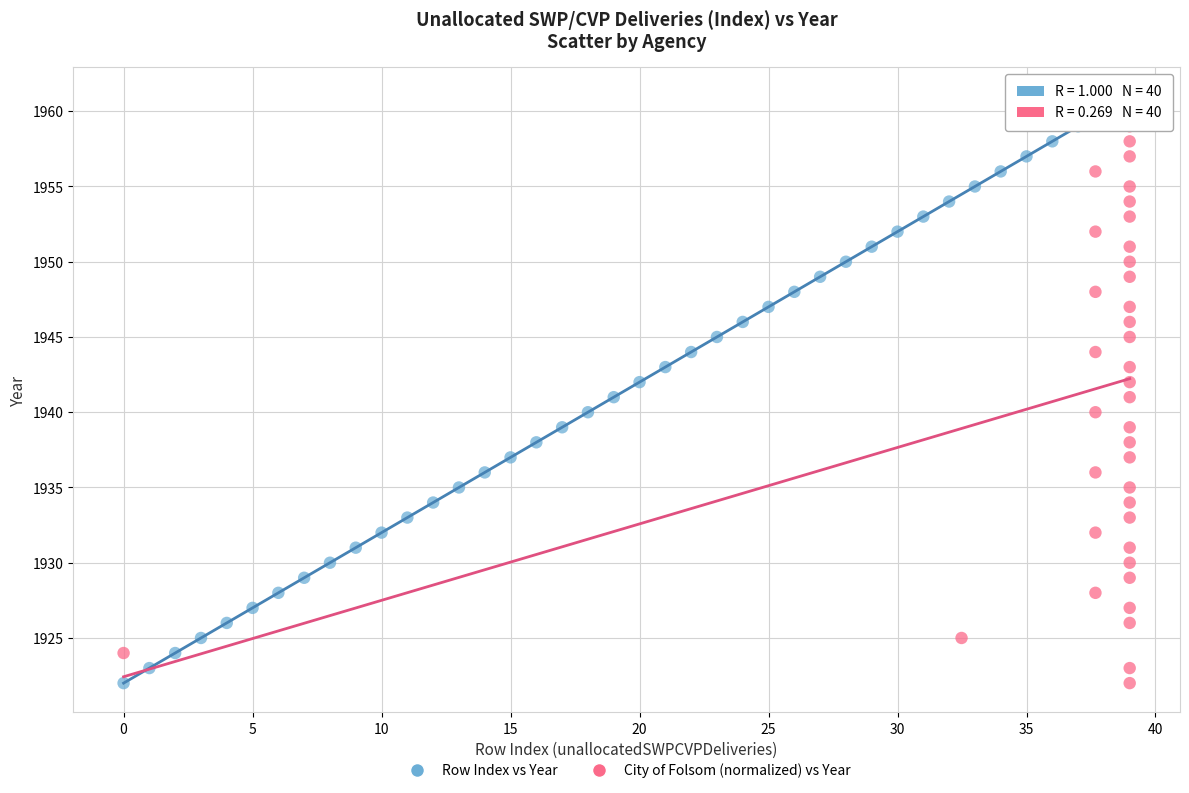

What are all the series names shown in the legend?

Row Index vs Year, City of Folsom (normalized) vs Year